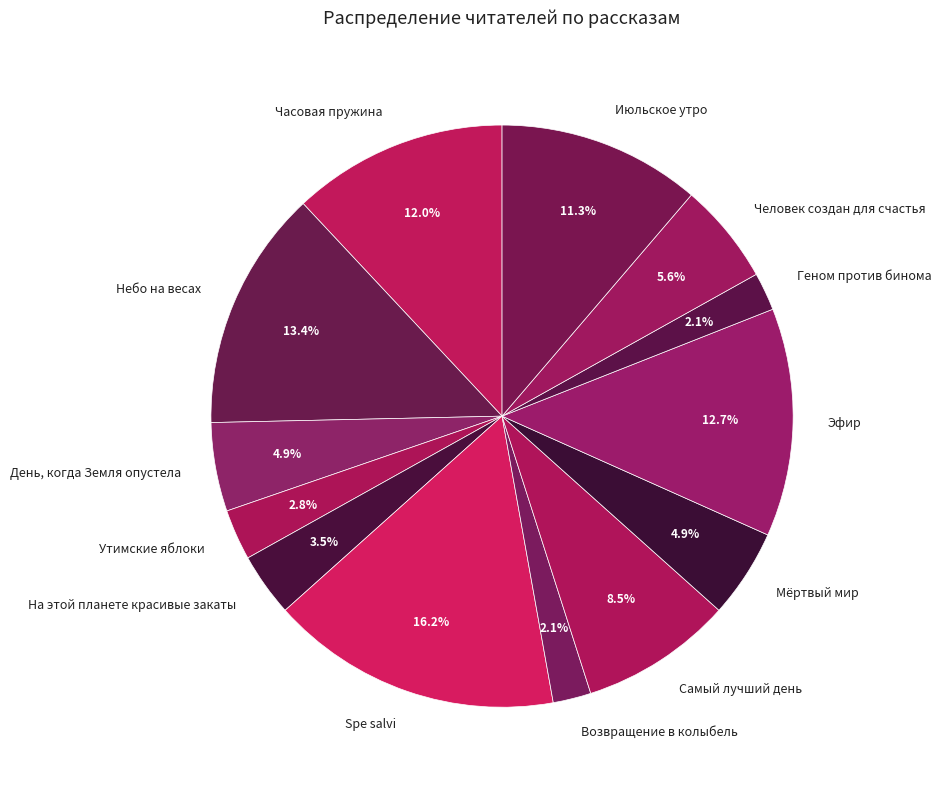

What is the largest slice in the pie chart?

Spe salvi